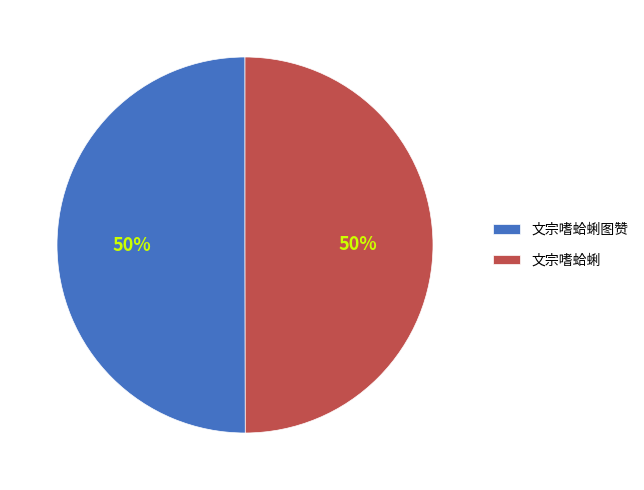

Do 文宗嗜蛤蜊 and 文宗嗜蛤蜊图赞 together represent more than half of the pie?

Yes